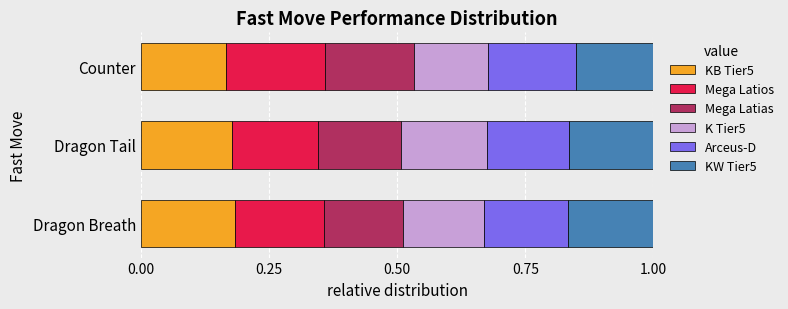

What is the total value across all series at Dragon Tail?

1.0